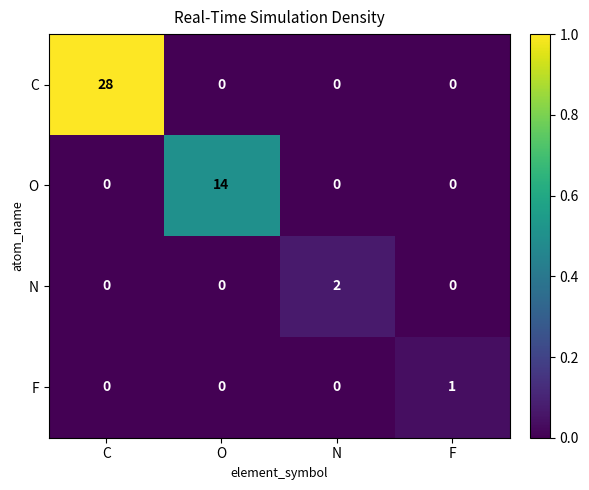

At which label does C reach its peak?

C